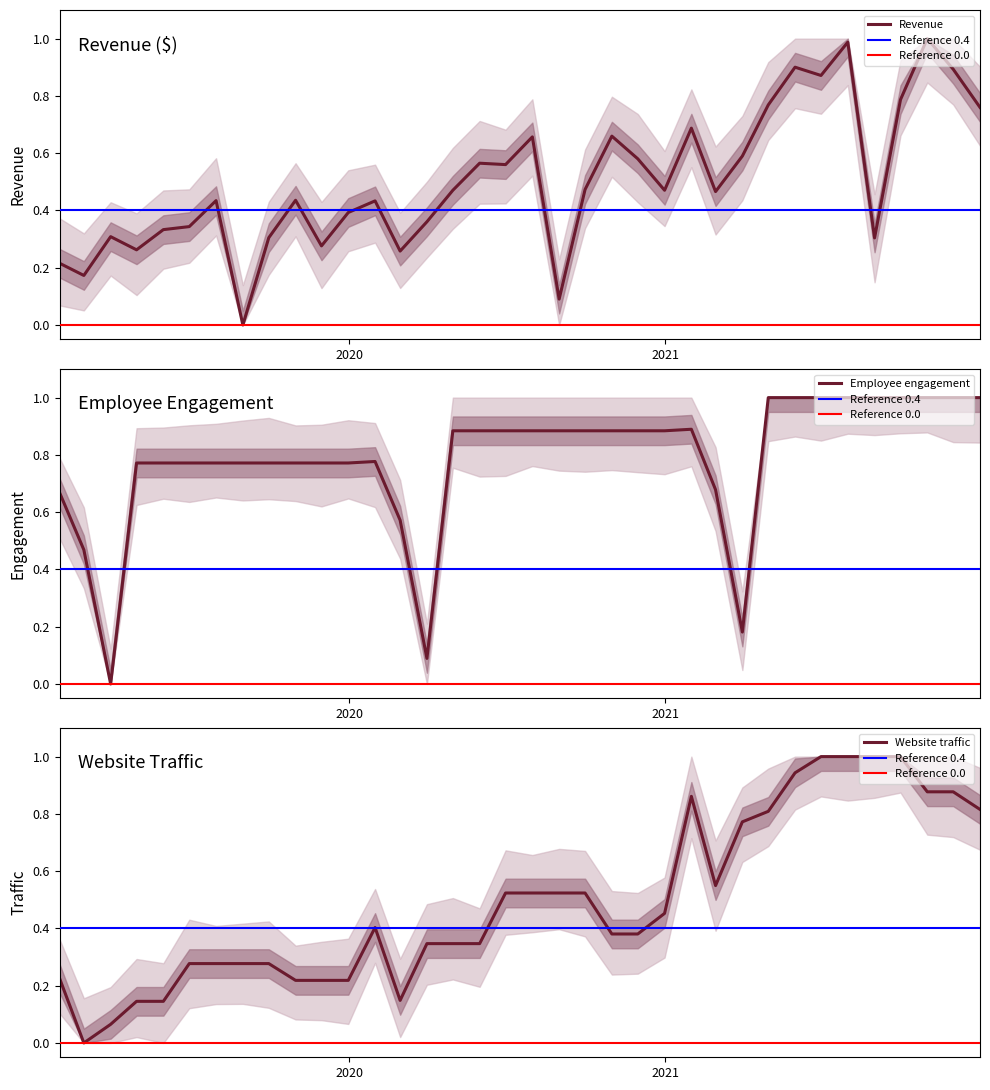

What is the difference between the Website traffic values at 2020-05-31 and 2019-01-31?

0.1